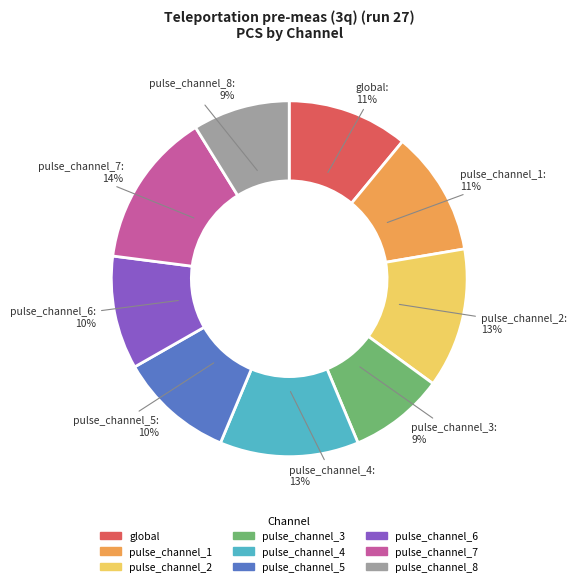

What percentage is the pulse_channel_3 slice, to the nearest percent?

9%